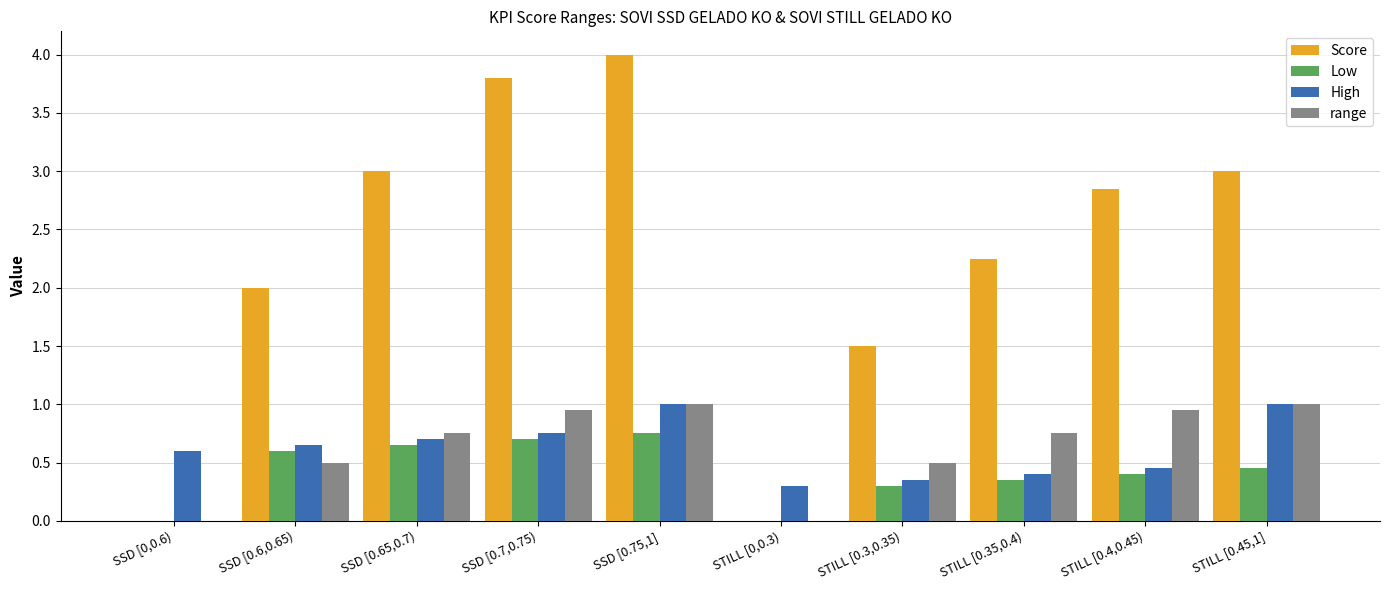

Which series has the largest total across all categories?

Score